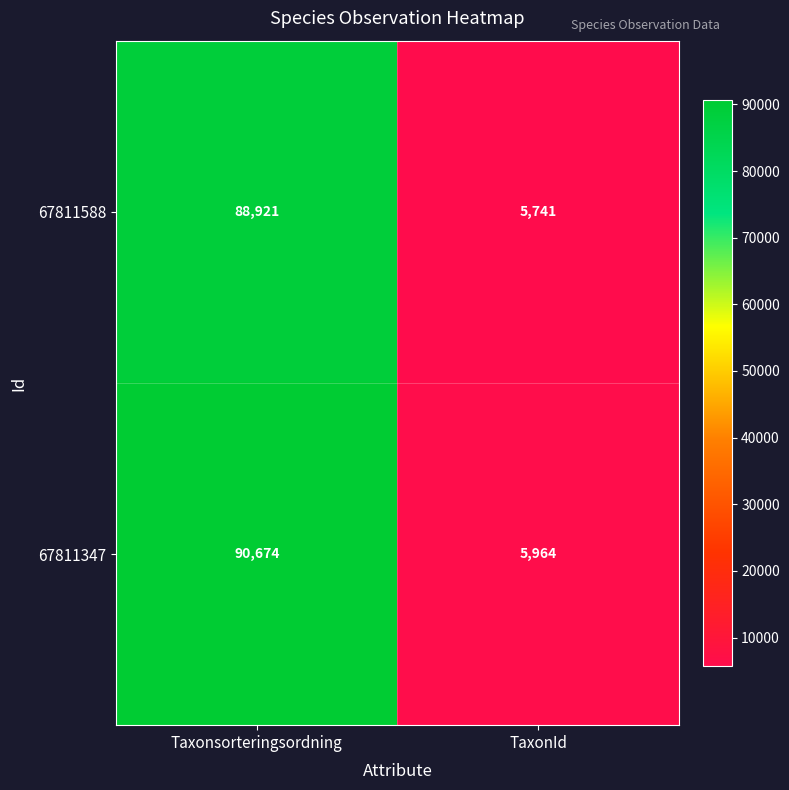

Which category has the lowest value across all series?

TaxonId